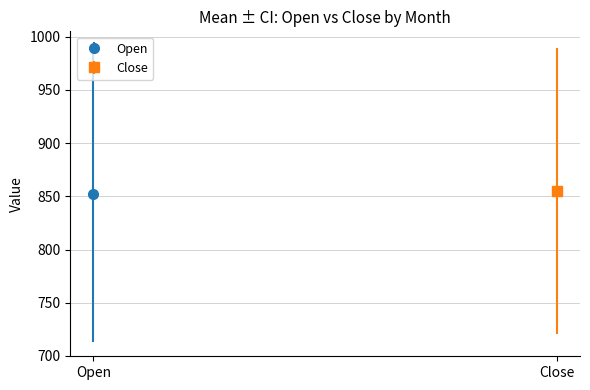

How many data points in Open are above 851?

20